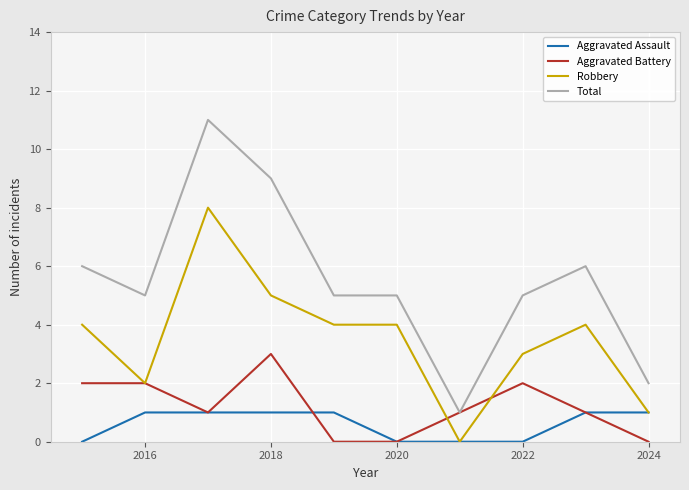

List the series in order of their peak value, lowest first.

Aggravated Assault, Aggravated Battery, Robbery, Total